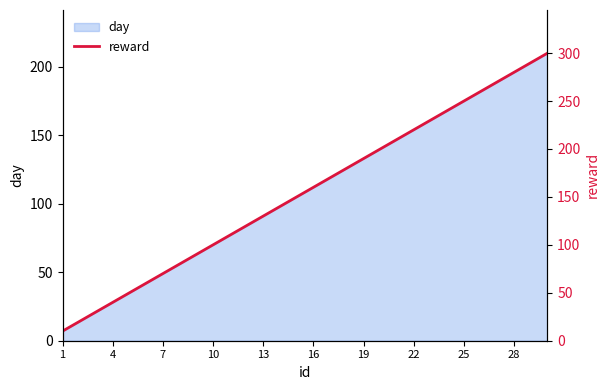

Count the number of categories in the chart.

30